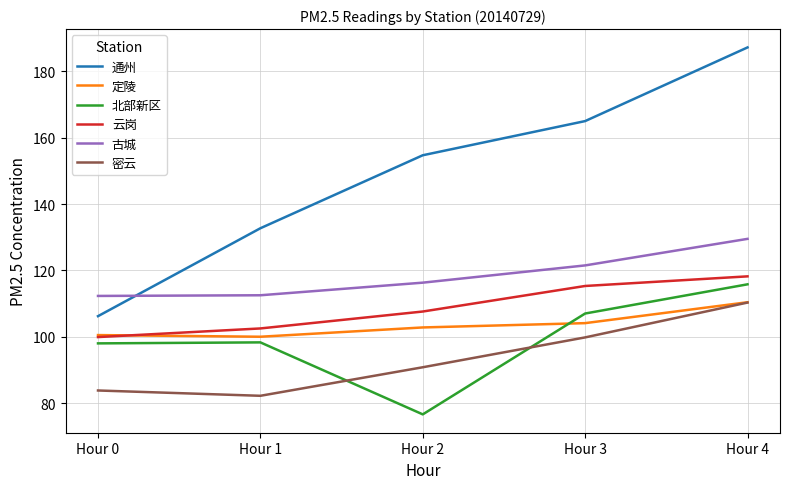

What is the sum of the 密云 values at Hour 0 and Hour 2?

174.6